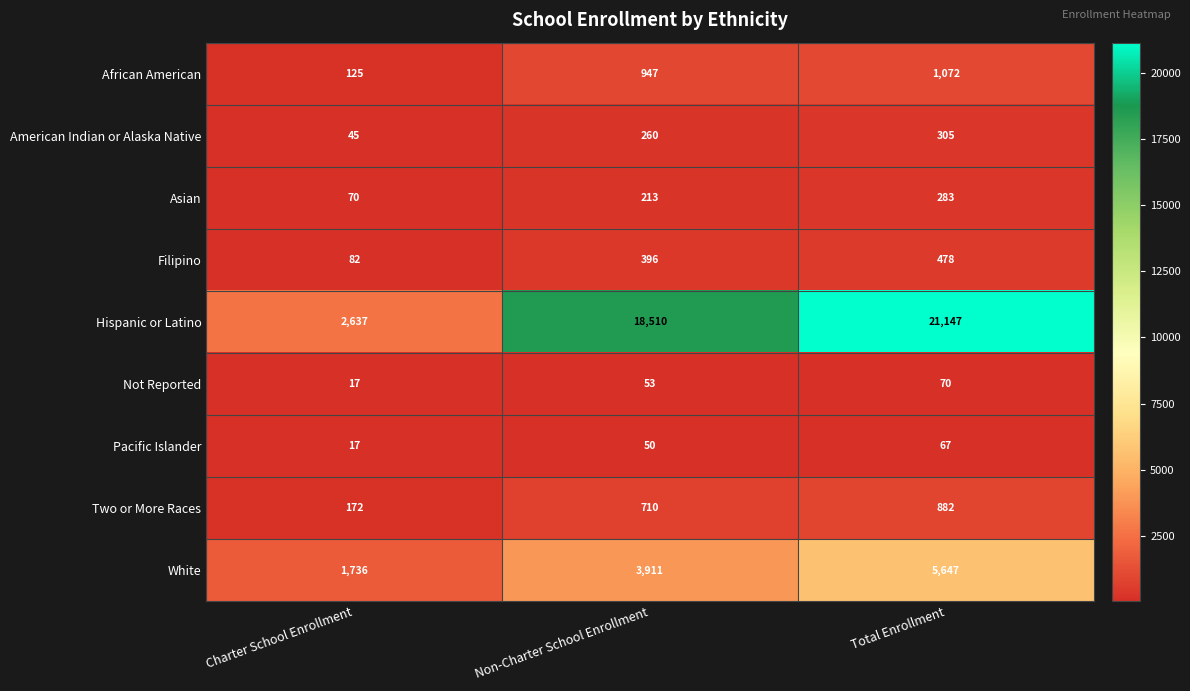

Reading right to left, list all the values displayed in this chart.

African American: 1072	947	125
American Indian or Alaska Native: 305	260	45
Asian: 283	213	70
Filipino: 478	396	82
Hispanic or Latino: 21147	18510	2637
Not Reported: 70	53	17
Pacific Islander: 67	50	17
Two or More Races: 882	710	172
White: 5647	3911	1736